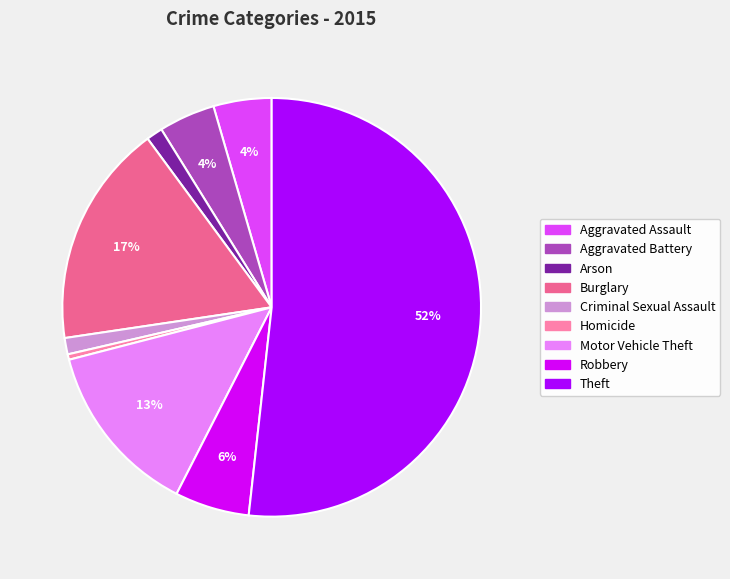

Is the sum of Aggravated Battery and Robbery greater than half?

No